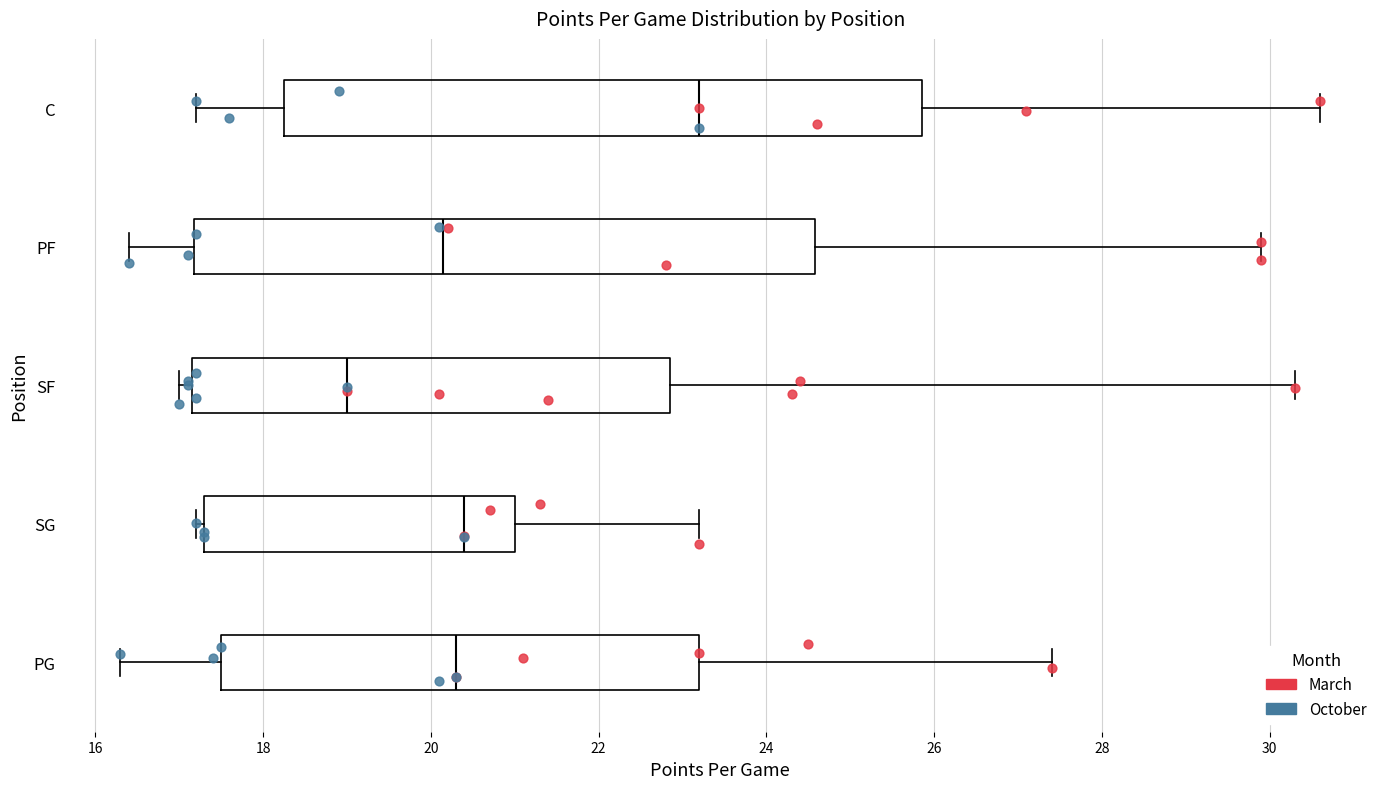

Where is the right edge of the box for PF on the x-axis? The values are not printed on the chart, so give them approximately, as read against the axis.

24.6